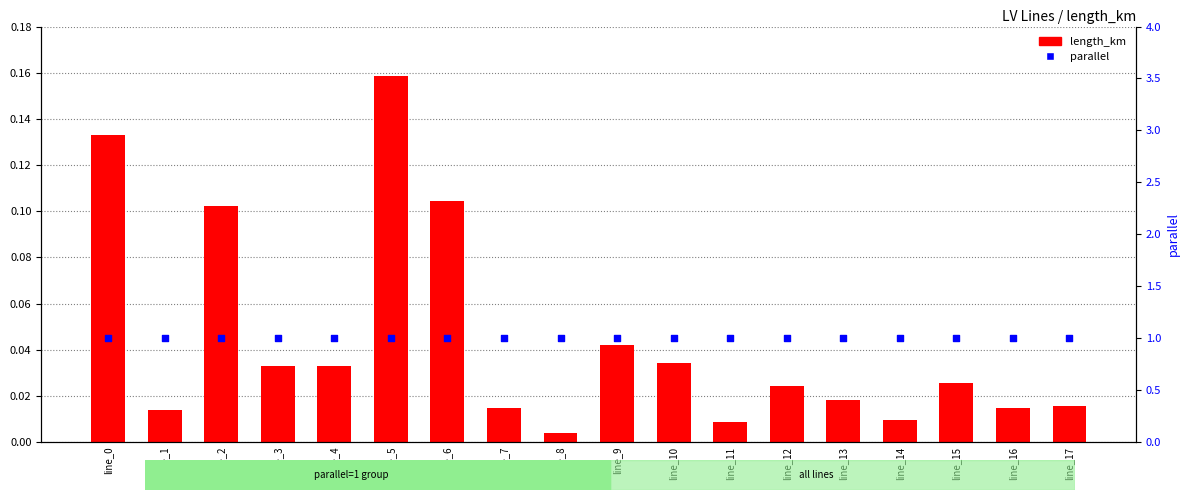

What are all the series names shown in the legend?

length_km, parallel